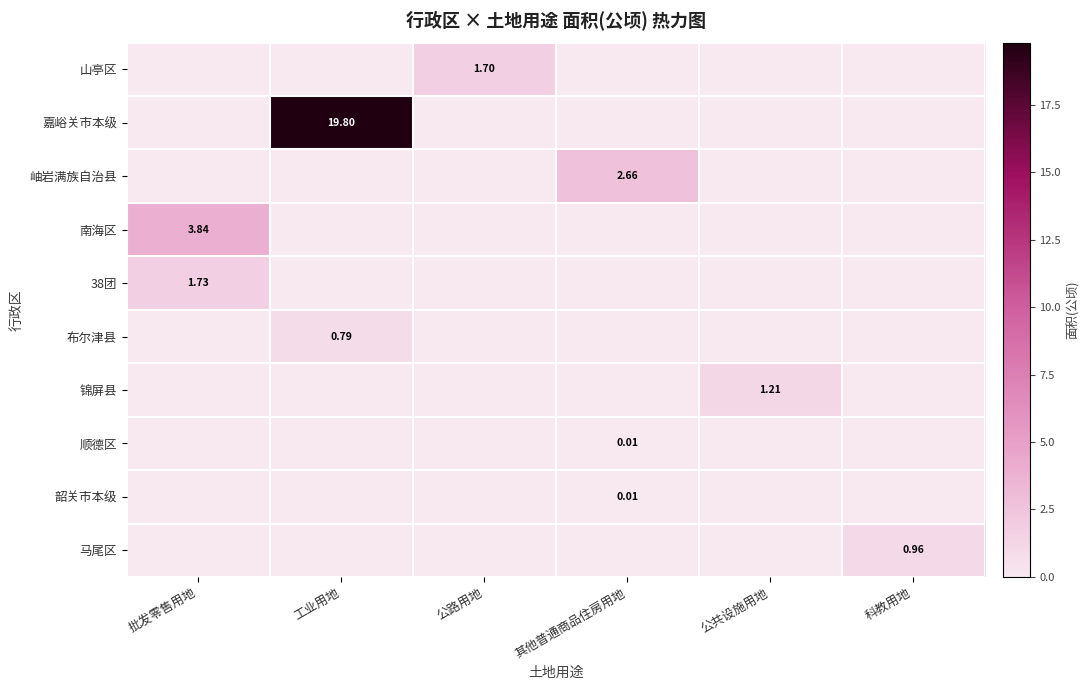

What is the total value across all series at 公共设施用地?

1.2